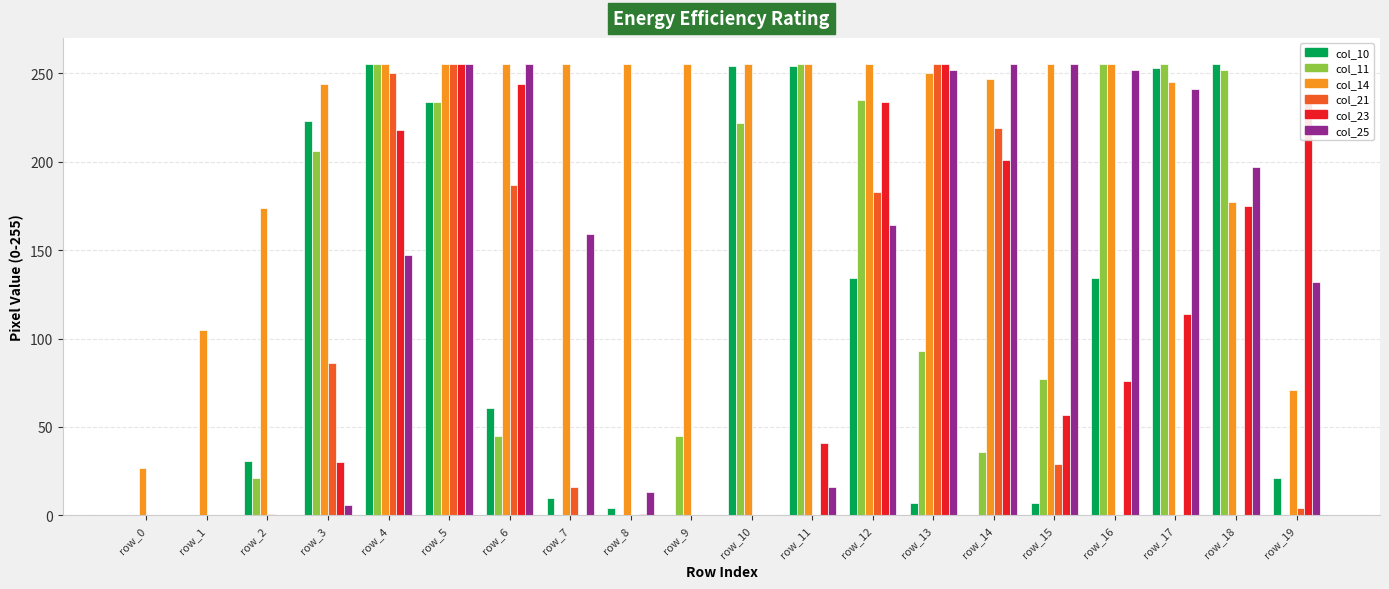

How many series are shown in this chart?

6